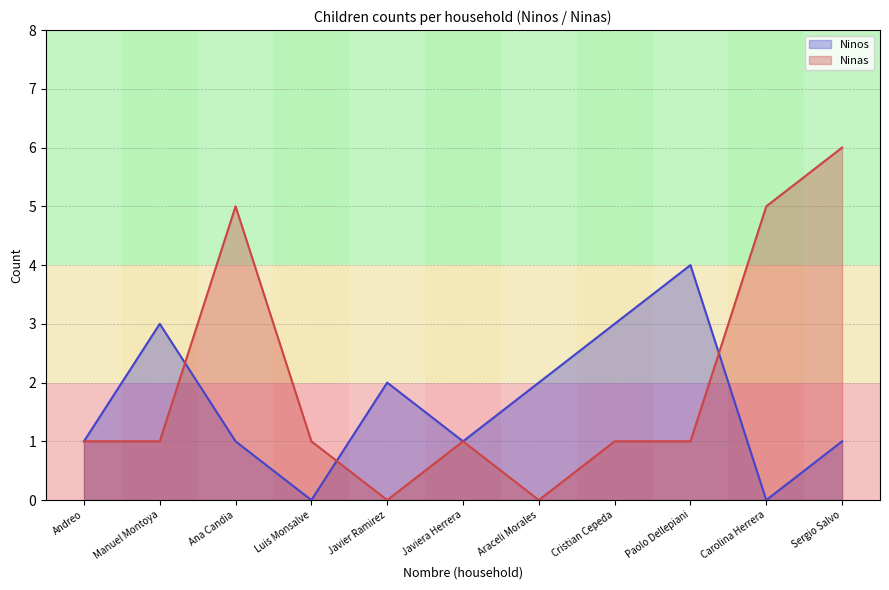

Does the chart display data point markers on the line(s)?

No